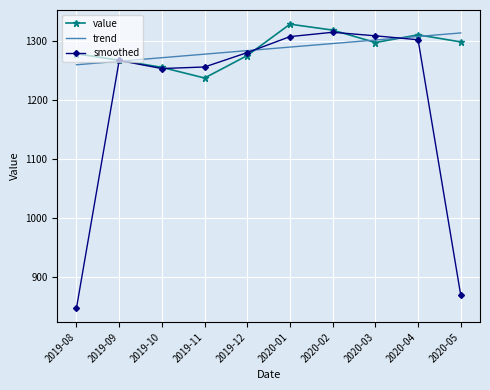

What is the highest value of the trend series?

1313.2